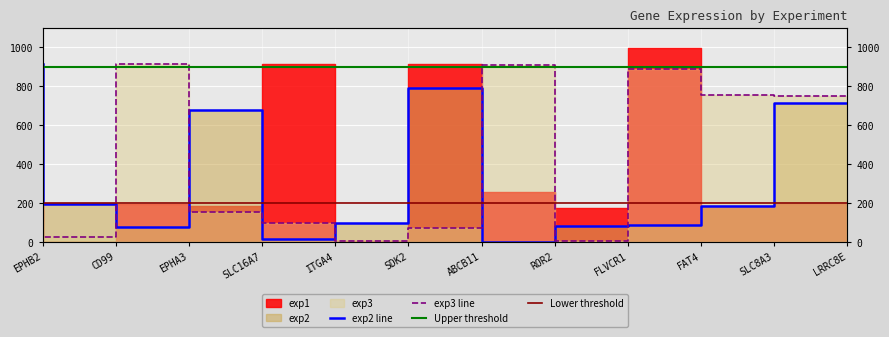

True or false: exp2 has a value of 187 at SLC8A3.

True